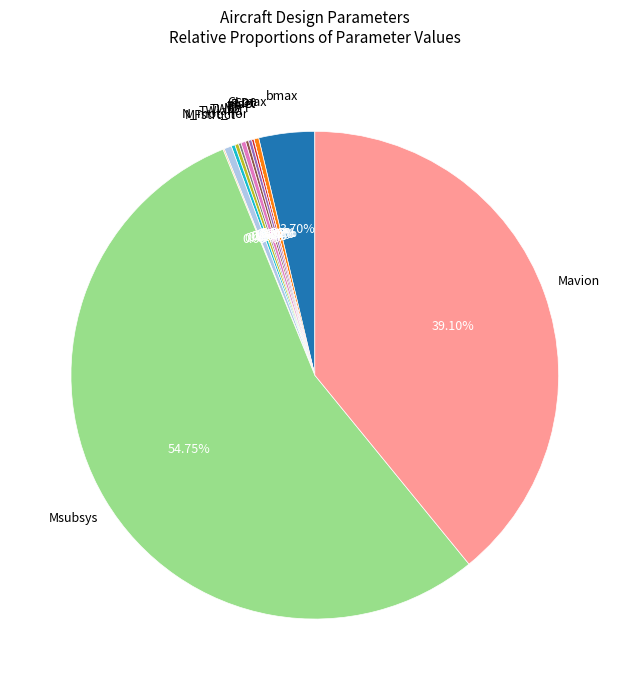

Does any single category account for the majority?

Yes